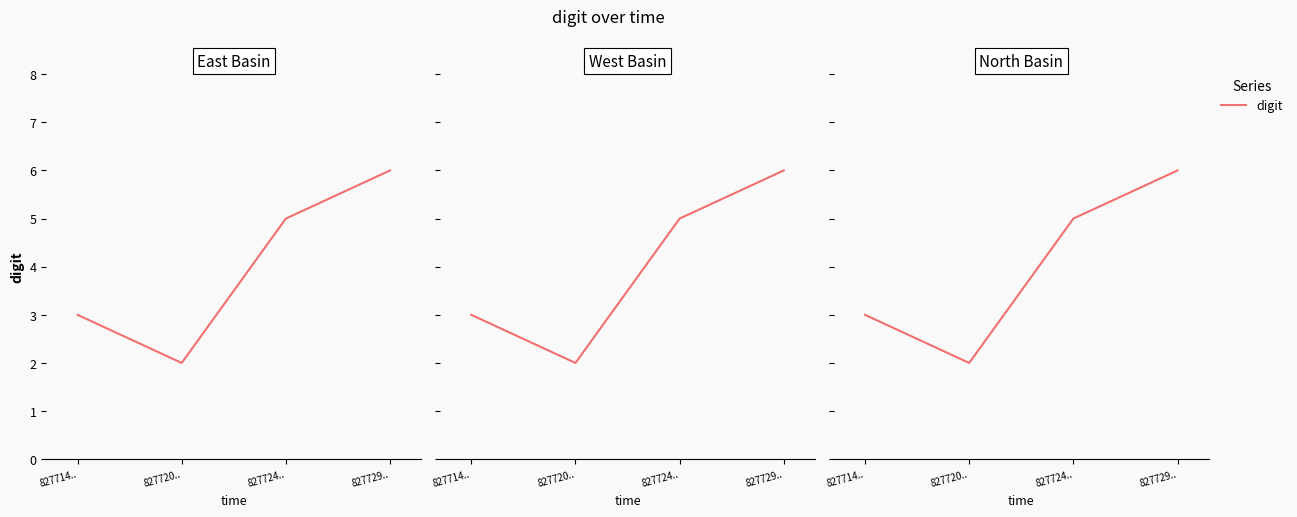

How many data points does each series have?

4